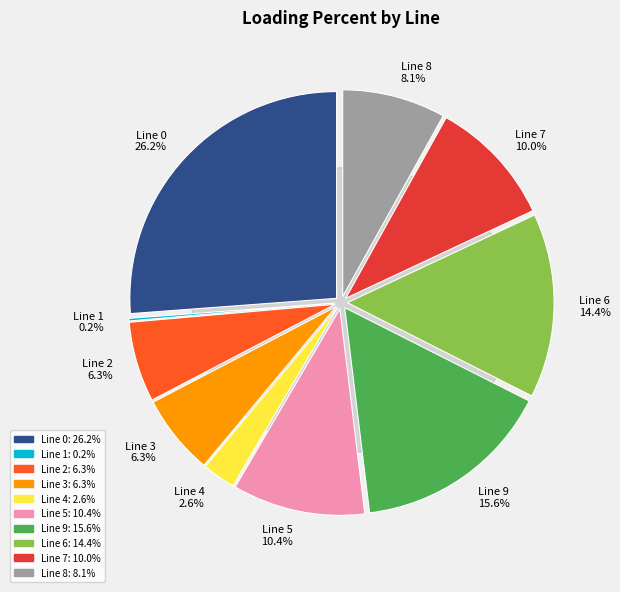

What percentage is the 0 slice, to the nearest percent?

26%